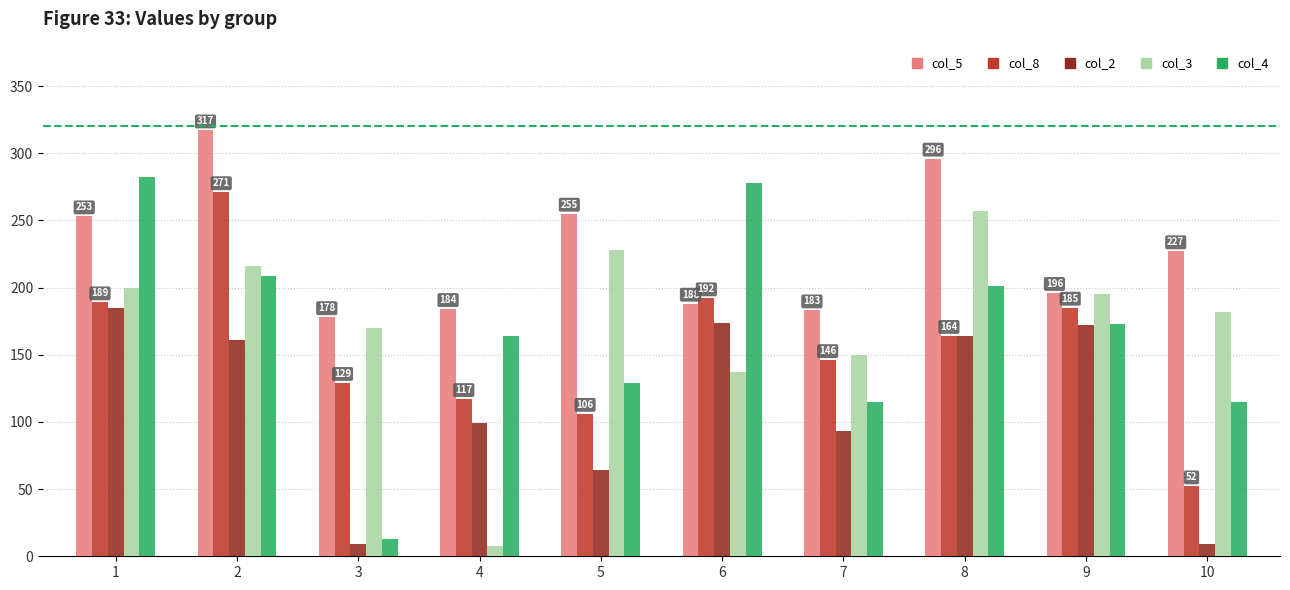

Is the value of col_8 at 6 greater than the value of col_2 at 10?

Yes